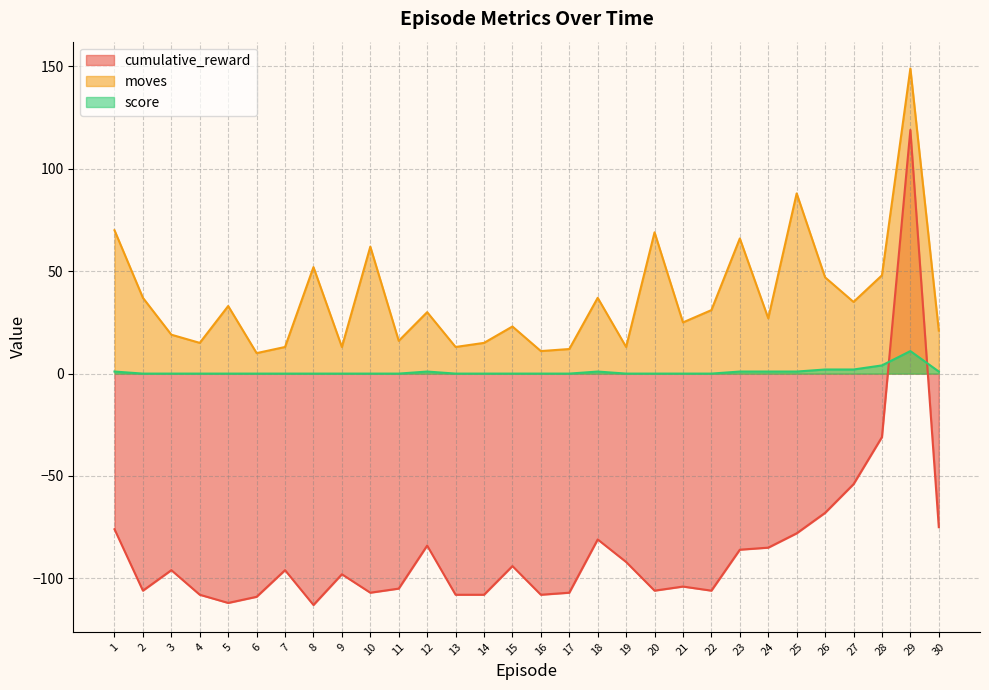

At how many categories does at least one series exceed -93?

30